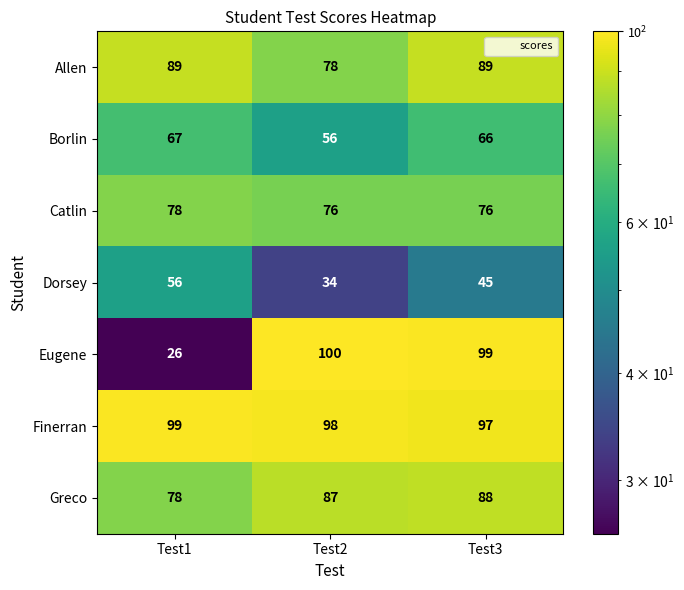

At which category does the chart reach its peak across all series?

Test2